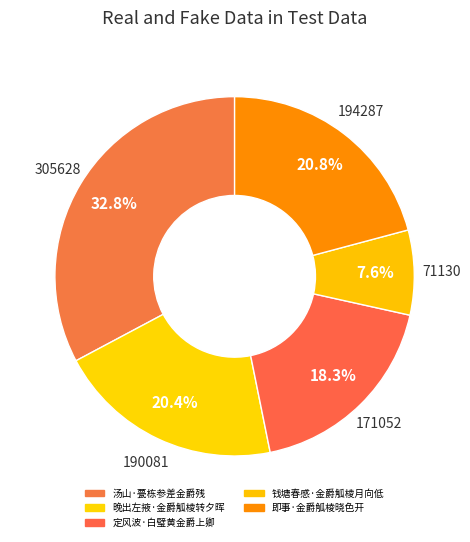

Is it true that 定风波·白璧黄金爵上卿 is 18% of the pie?

True